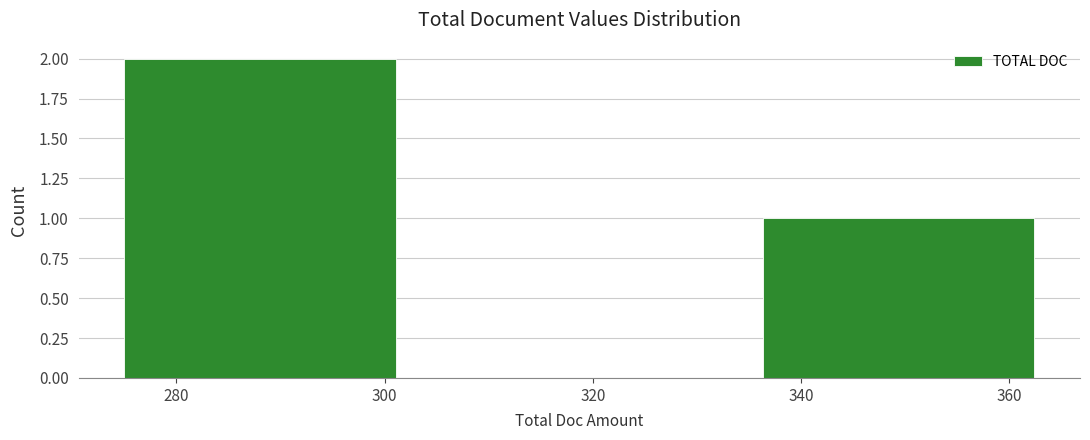

What is the height of the bar covering 336 to 368 on the x-axis? Neither the bar edges nor the heights are printed on the chart, so give them approximately, as read against the axes.

1